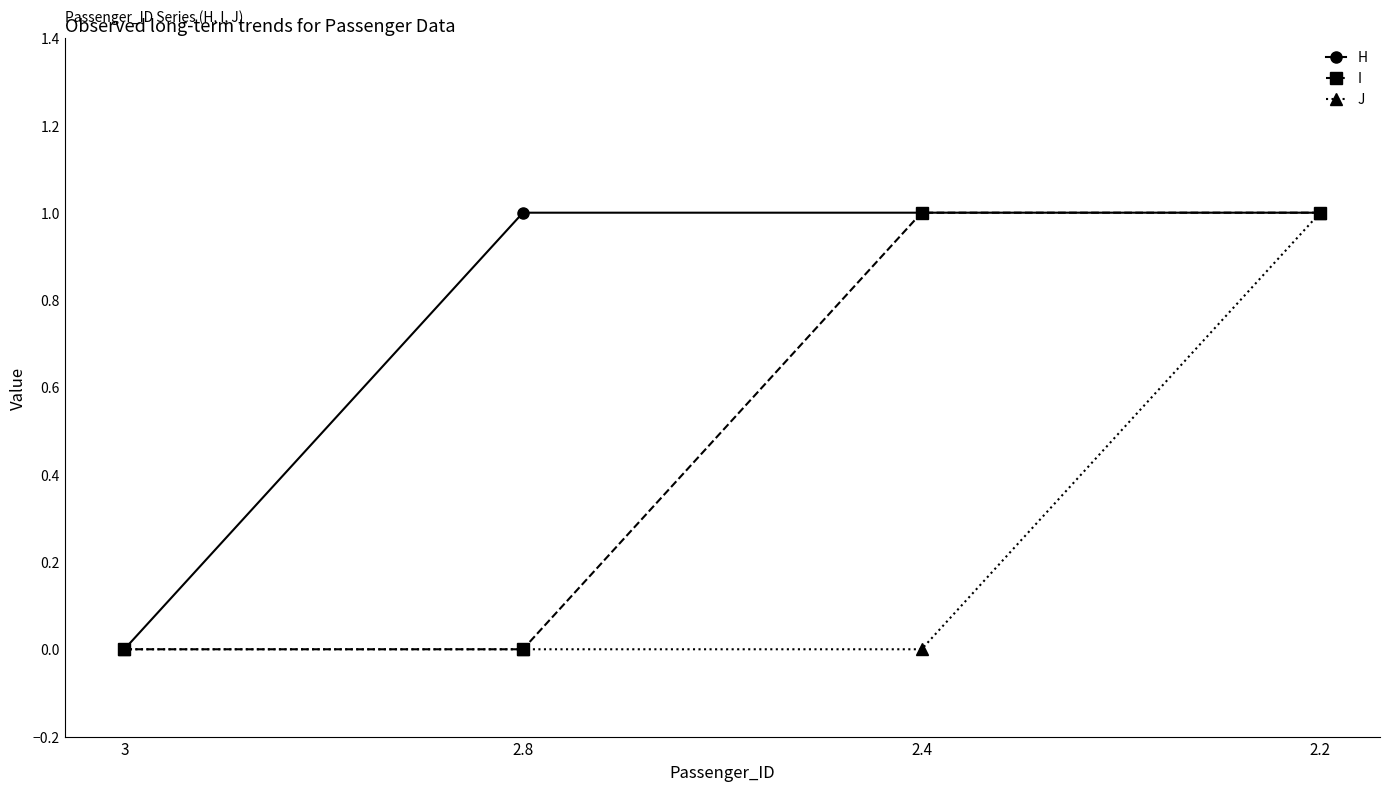

True or false: I has more than 2 points higher than both neighbors.

False